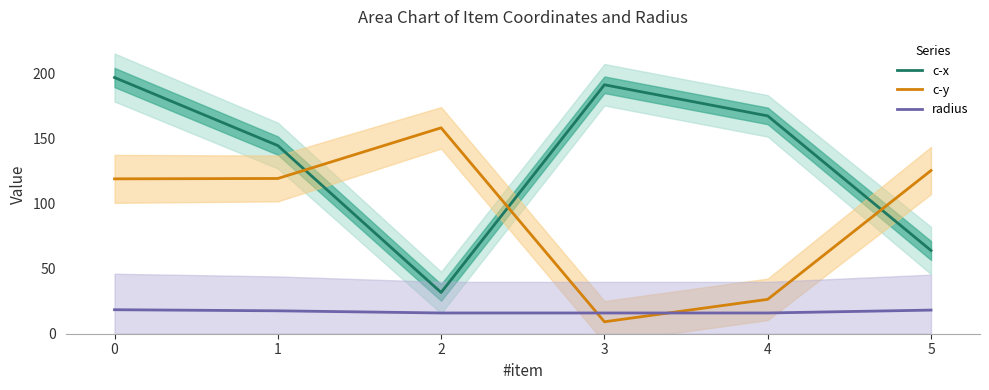

Reading left to right, what are all the values shown in this chart?

c-x: 196.7	144.4	31.7	191.1	167.2	63.9
c-y: 118.9	119.2	158.1	9.2	26.4	125.3
radius: 18.4	17.6	15.9	15.9	15.9	18.1